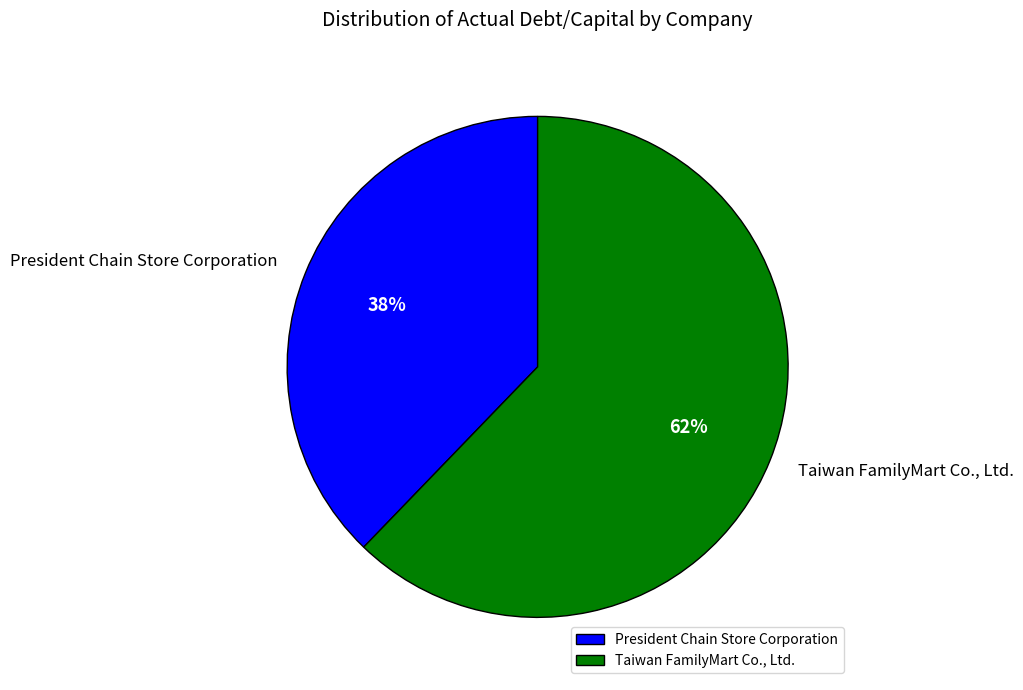

Which slice is the smallest?

President Chain Store Corporation